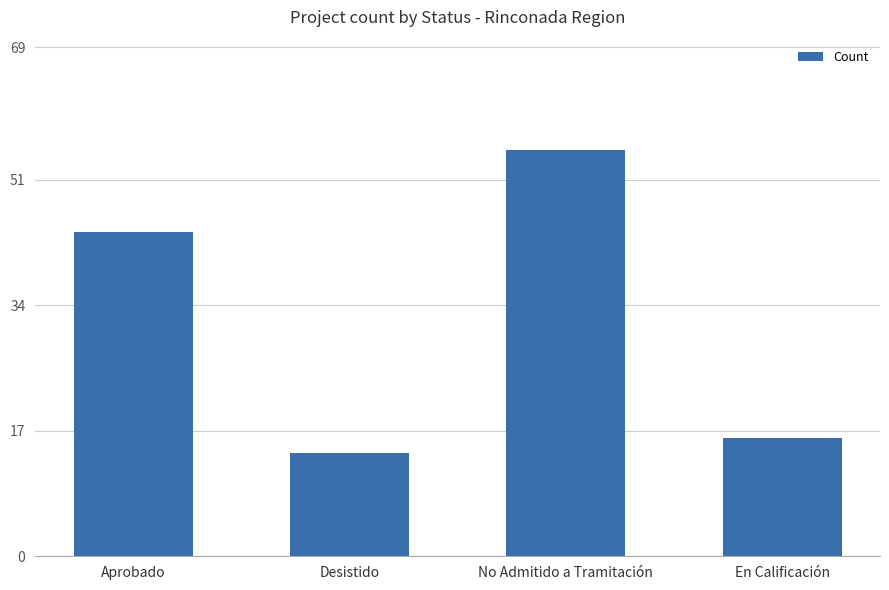

What is the difference between the values at No Admitido a Tramitación and Aprobado?

11